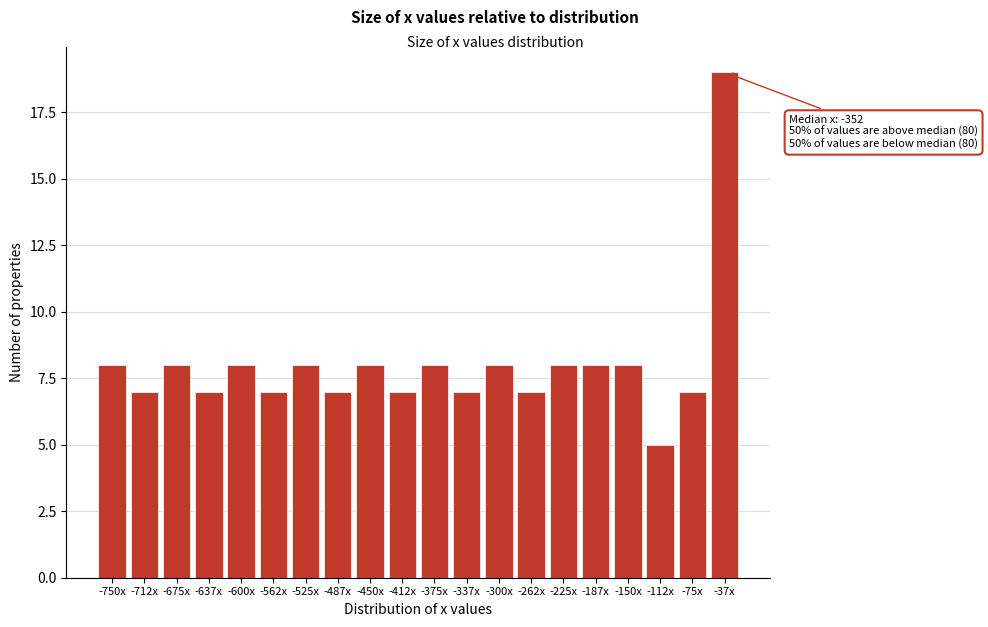

Reading left to right, list all the values displayed in this chart.

-750x=8	-712x=7	-675x=8	-637x=7	-600x=8	-562x=7	-525x=8	-487x=7	-450x=8	-412x=7	-375x=8	-337x=7	-300x=8	-262x=7	-225x=8	-187x=8	-150x=8	-112x=5	-75x=7	-37x=19